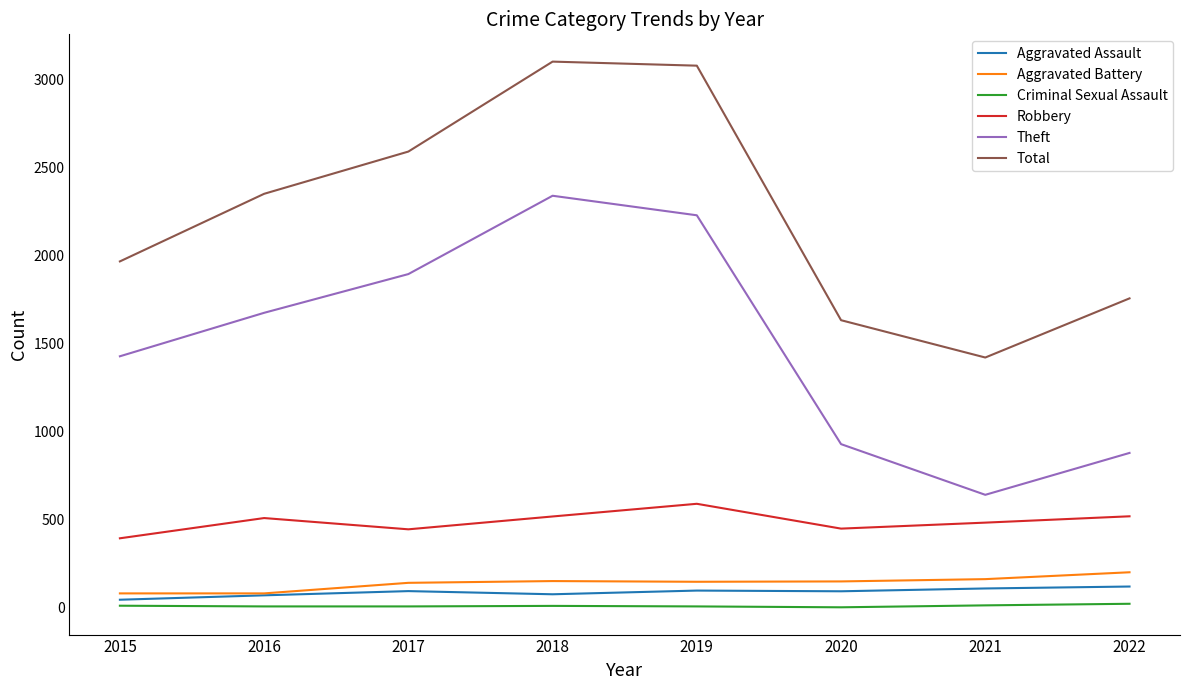

The value of Theft at 2020 is 930. True or false?

True